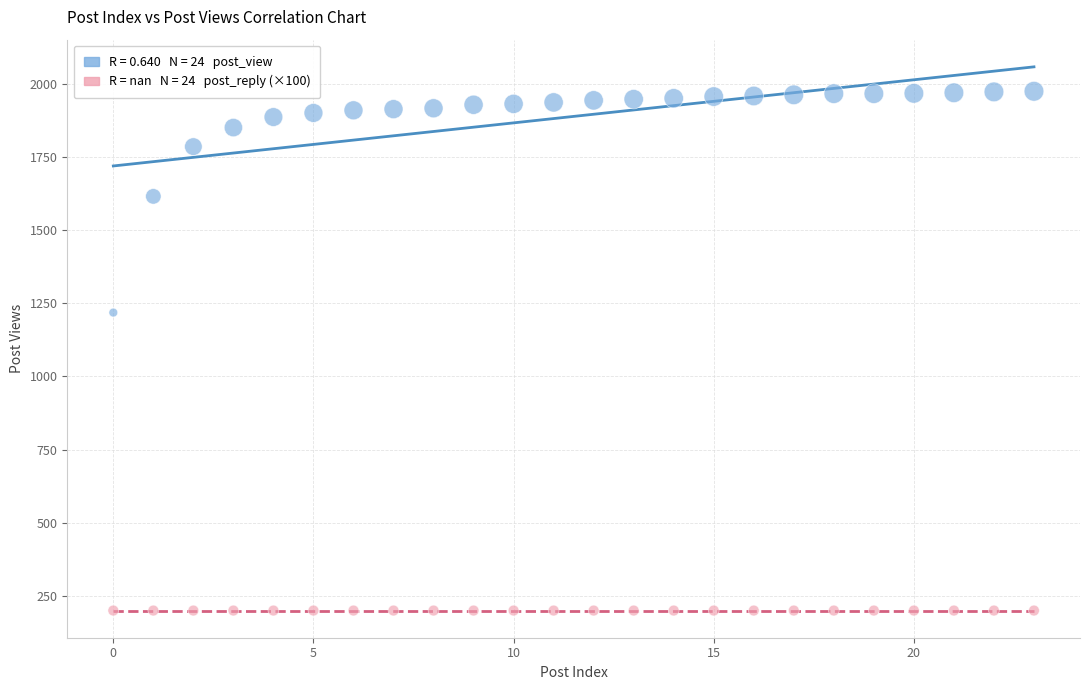

Across all series, what Y value is closest to 1087?

1218